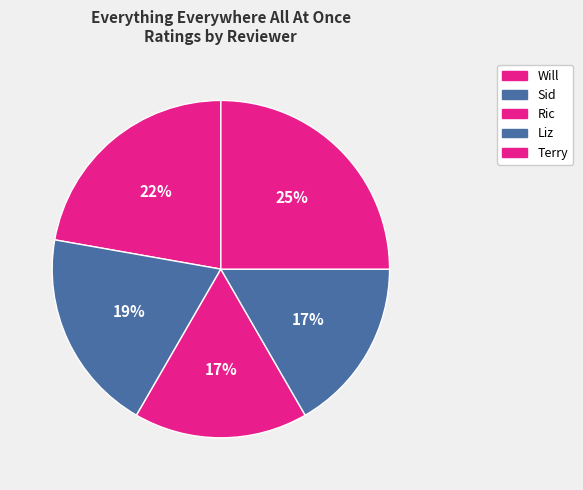

Does Terry account for over 50% of the chart?

No